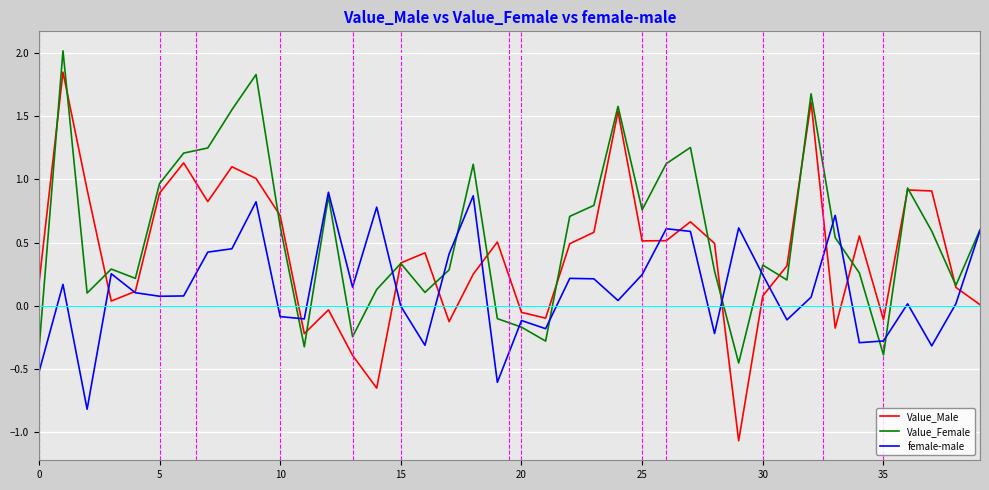

List the series in order of their overall mean, lowest first.

female-male, Value_Male, Value_Female